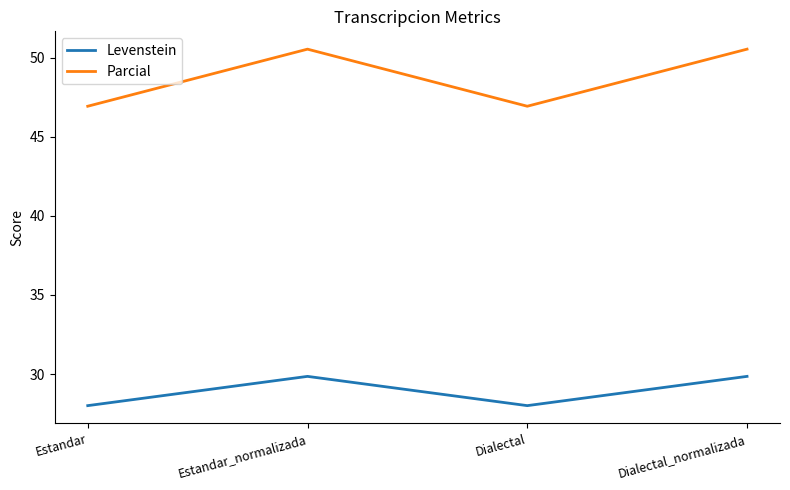

What position from the left is Estandar_normalizada?

2